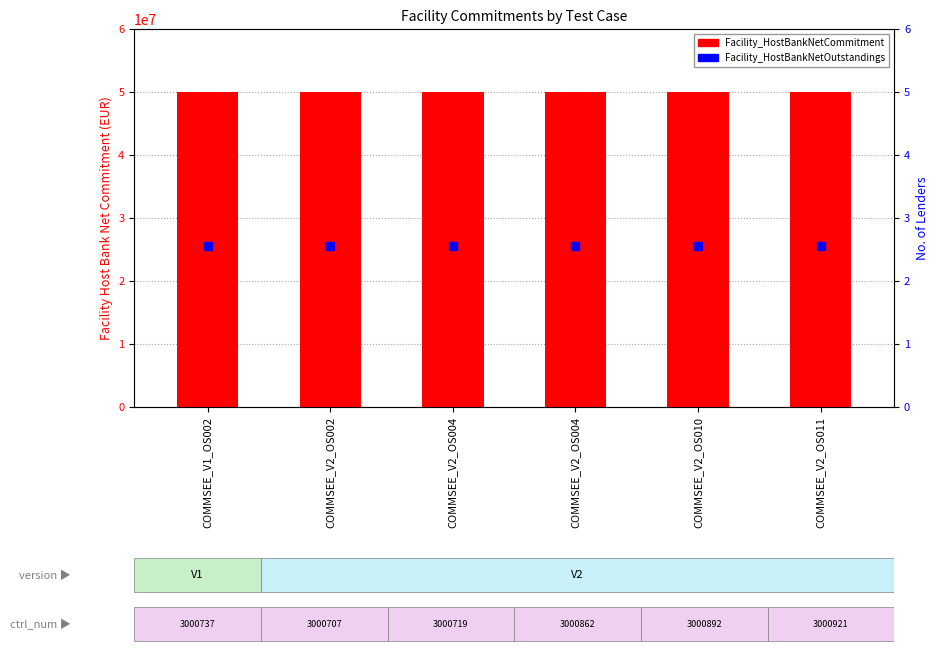

Reading right to left, transcribe all the data shown in this chart.

Facility_HostBankNetCommitment: COMMSEE_V2_OS011=50000000	COMMSEE_V2_OS010=50000000	COMMSEE_V2_OS004=50000000	COMMSEE_V2_OS004=50000000	COMMSEE_V2_OS002=50000000	COMMSEE_V1_OS002=50000000
Facility_HostBankNetOutstandings: COMMSEE_V2_OS011=0	COMMSEE_V2_OS010=0	COMMSEE_V2_OS004=0	COMMSEE_V2_OS004=0	COMMSEE_V2_OS002=0	COMMSEE_V1_OS002=0